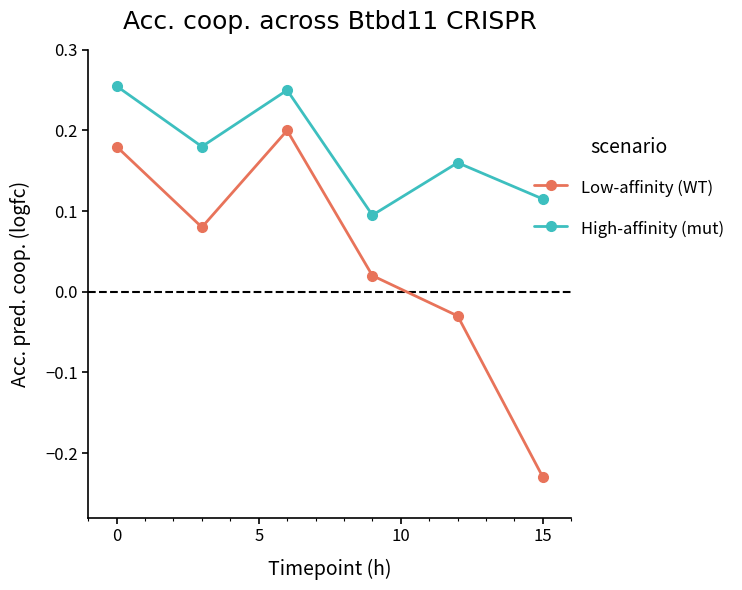

True or false: High-affinity (mut) has more than 0 interior local peaks.

True